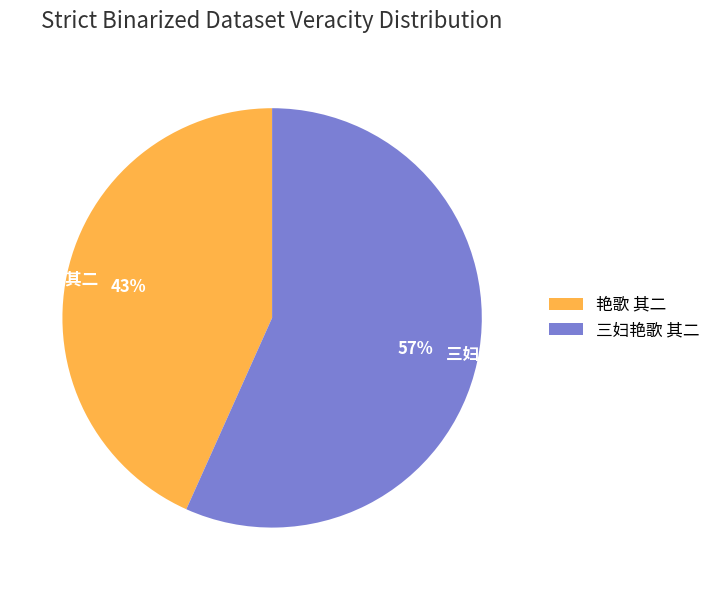

To the nearest percent, what is the average slice percentage?

50%